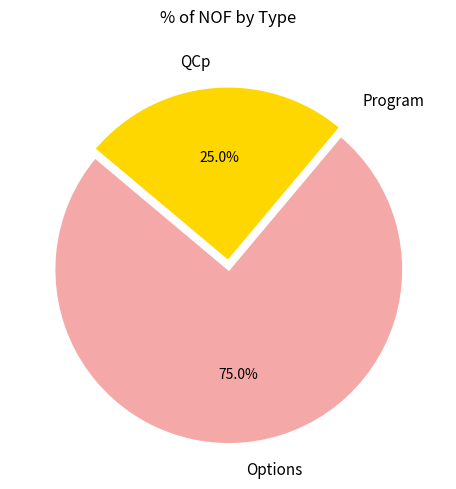

To the nearest percent, what is the combined percentage of Options and QCp?

100%